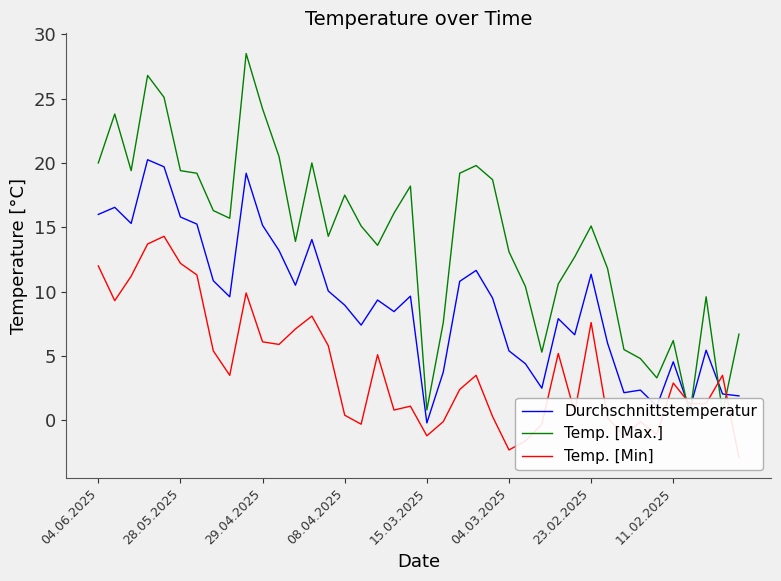

How many intersections are there between Durchschnittstemperatur and Temp. [Max.]?

4